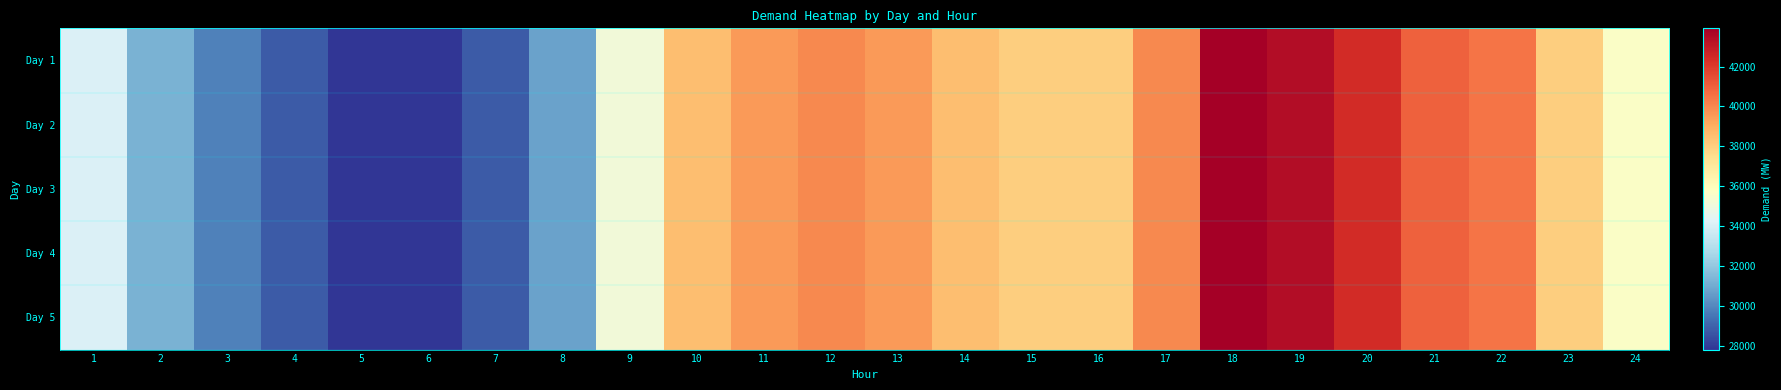

Which label corresponds to the smallest value in the chart?

5